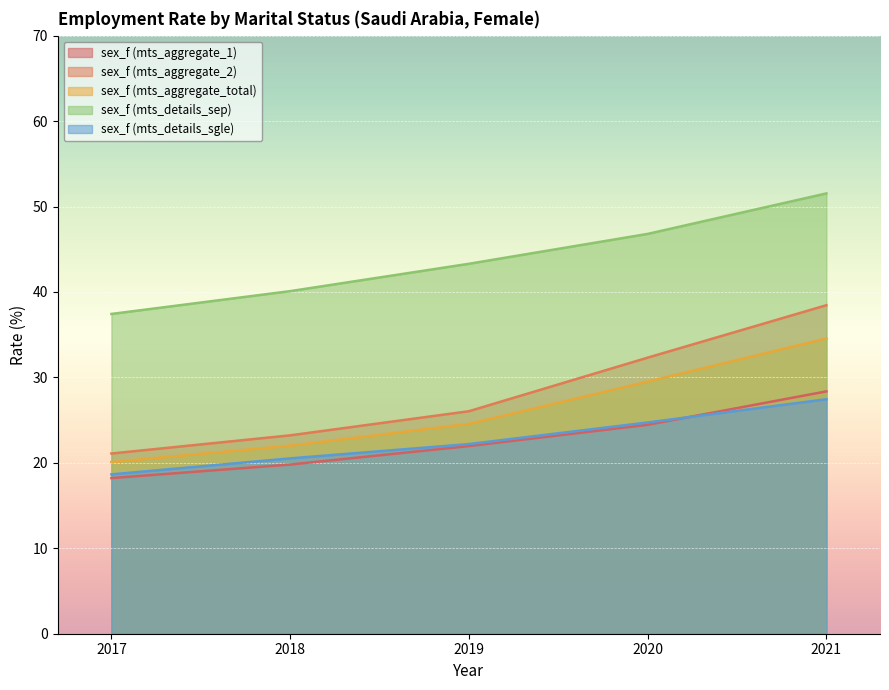

True or false: sex_f (mts_details_sep) and sex_f (mts_details_sgle) intersect in this chart.

False